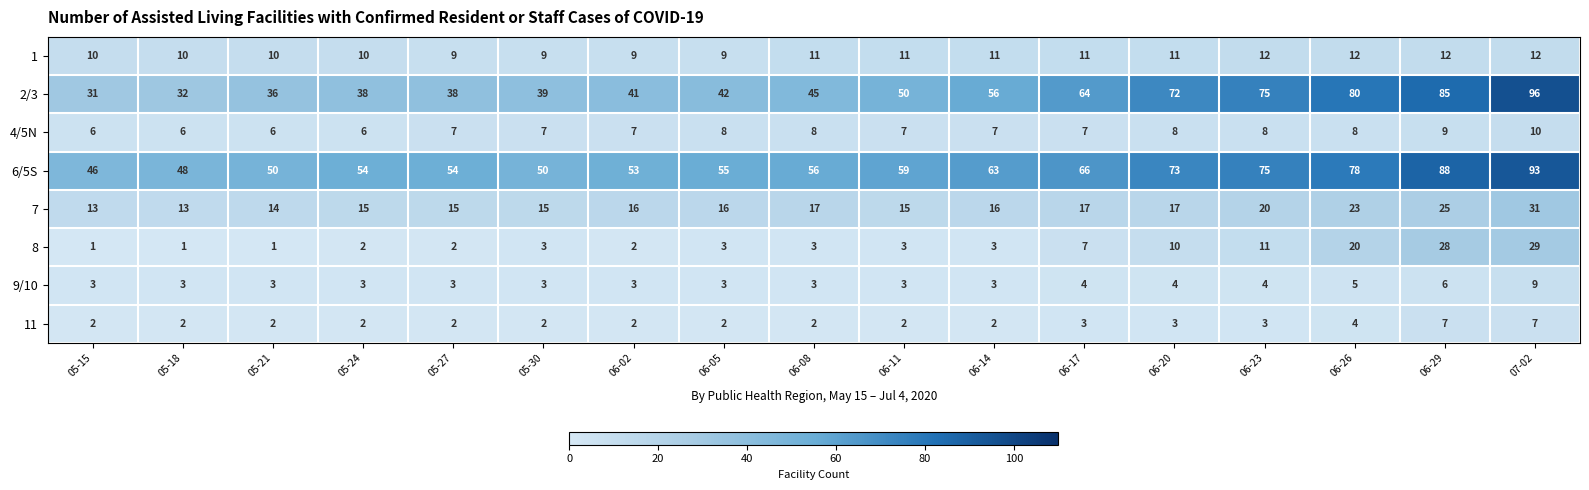

What is the minimum value for 2/3?

31